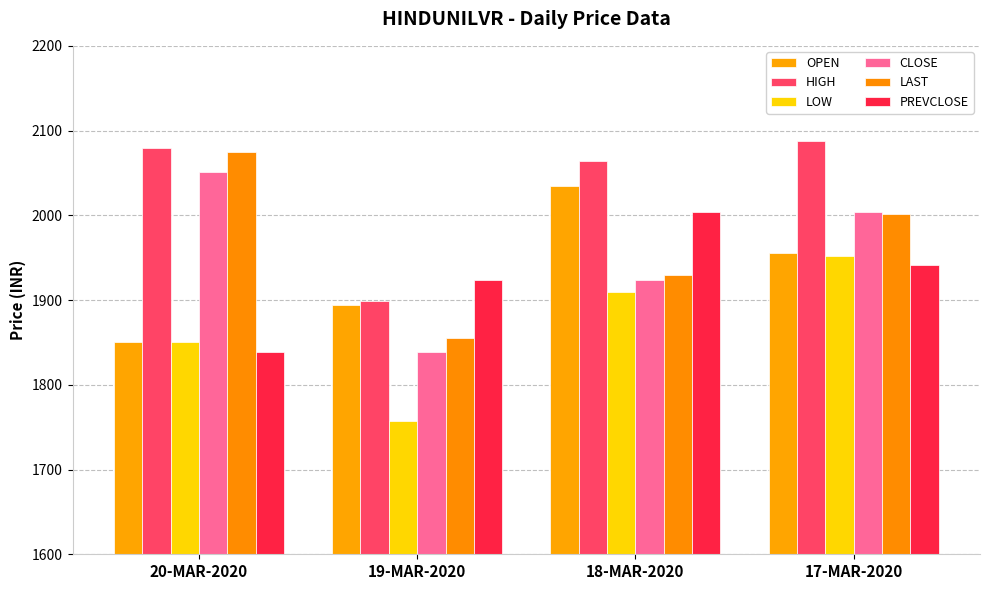

How many data points in LOW are above 1909?

2